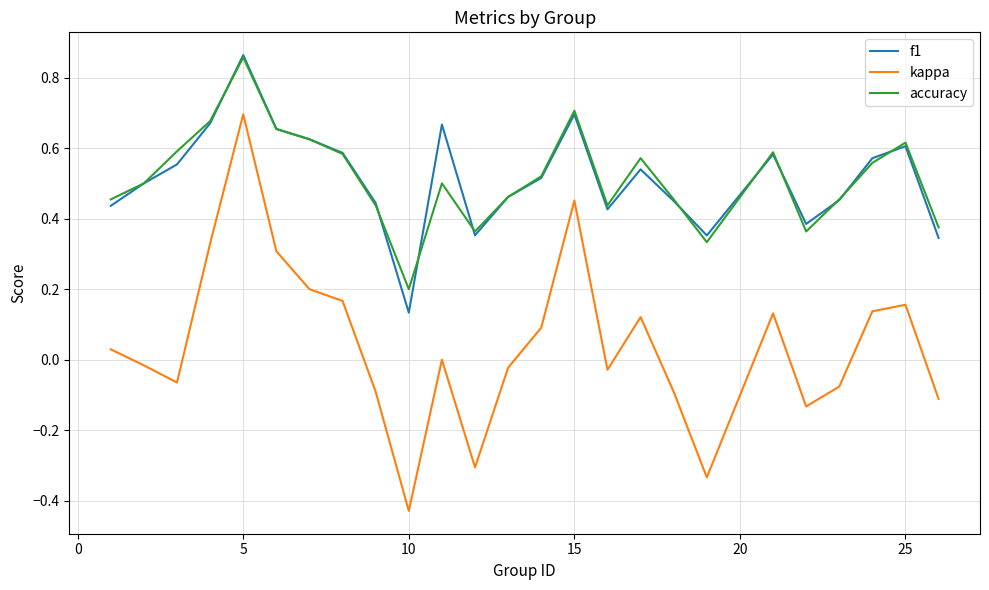

True or false: kappa and accuracy intersect in this chart.

False